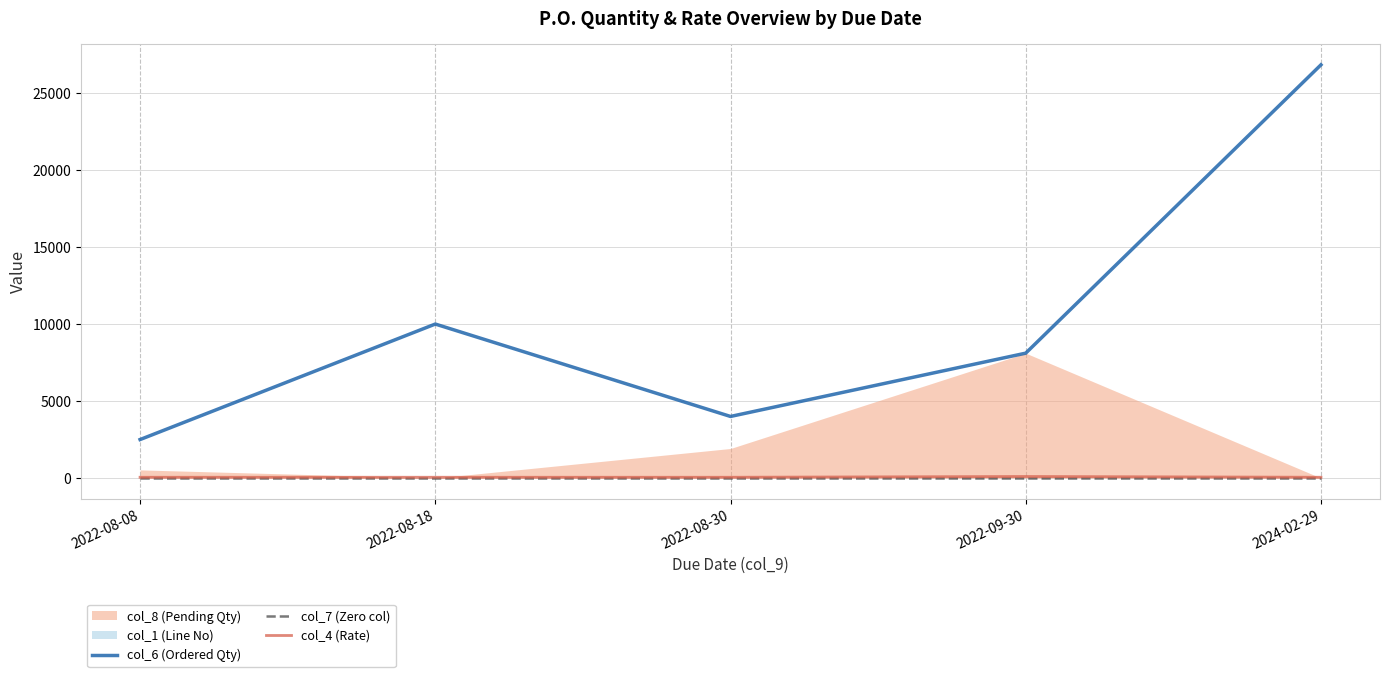

The value of col_6 (Ordered Qty) at 2022-08-30 is 900.3. True or false?

False